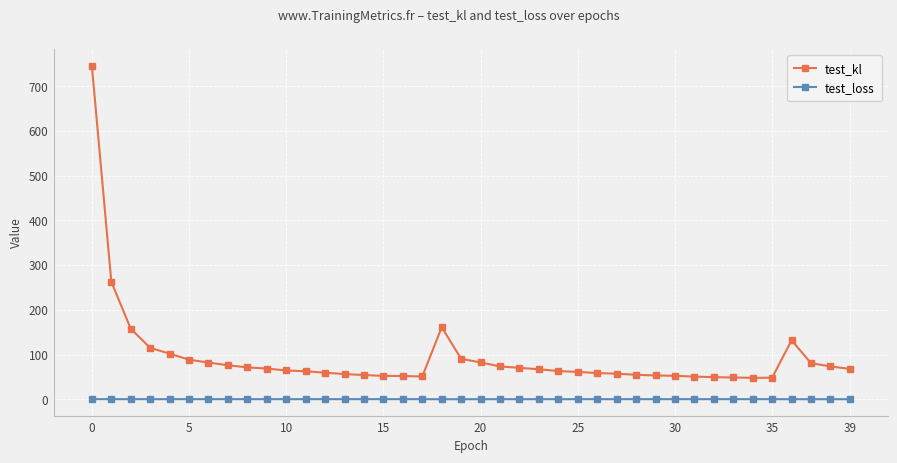

What is the sum of all test_loss values?

5.0